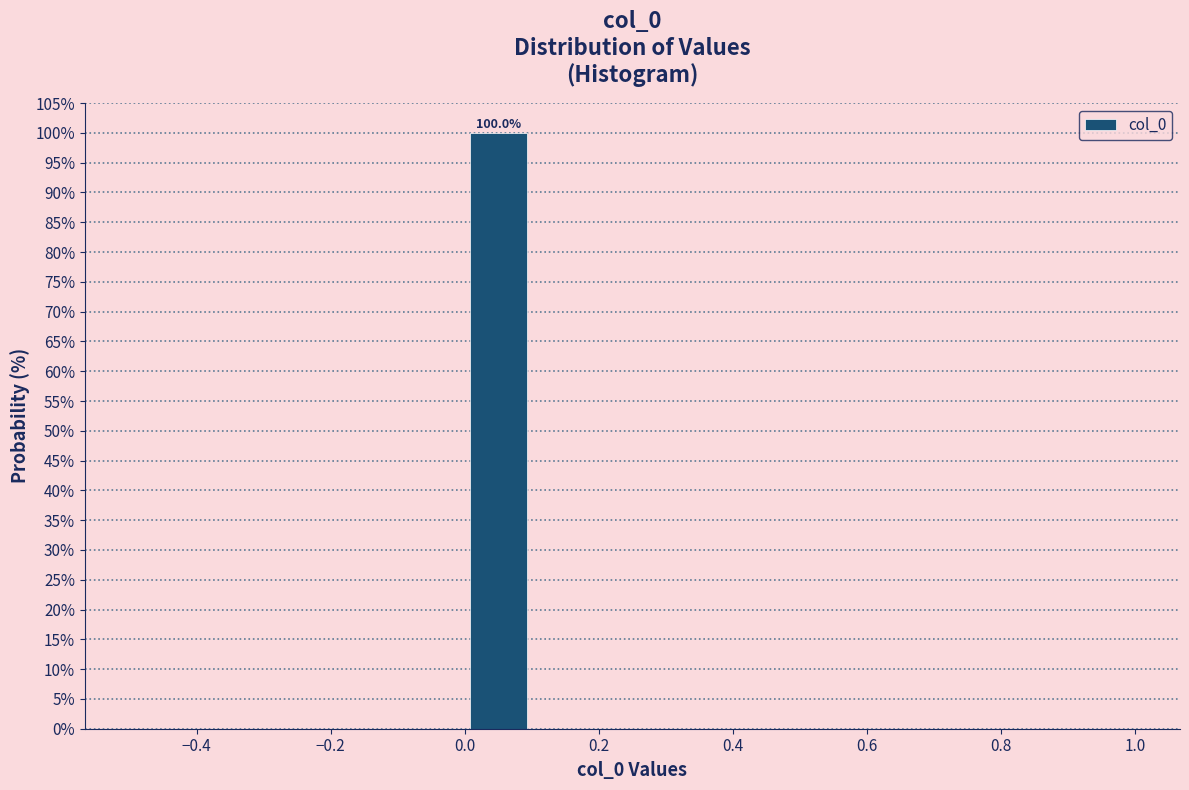

Over which range of the x-axis is the bar tallest?

0.0 to 0.1